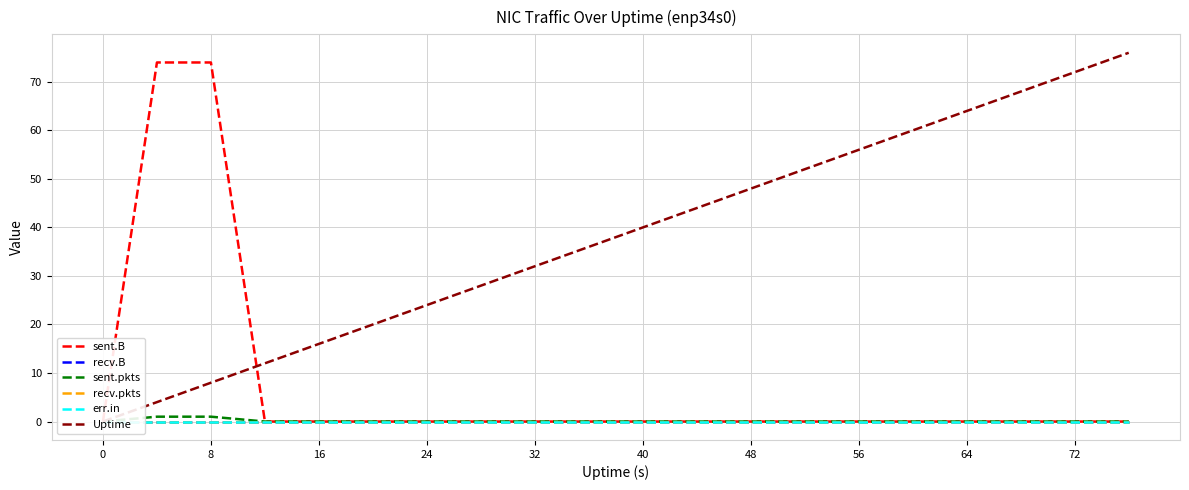

What is the average value of the Uptime series?

38